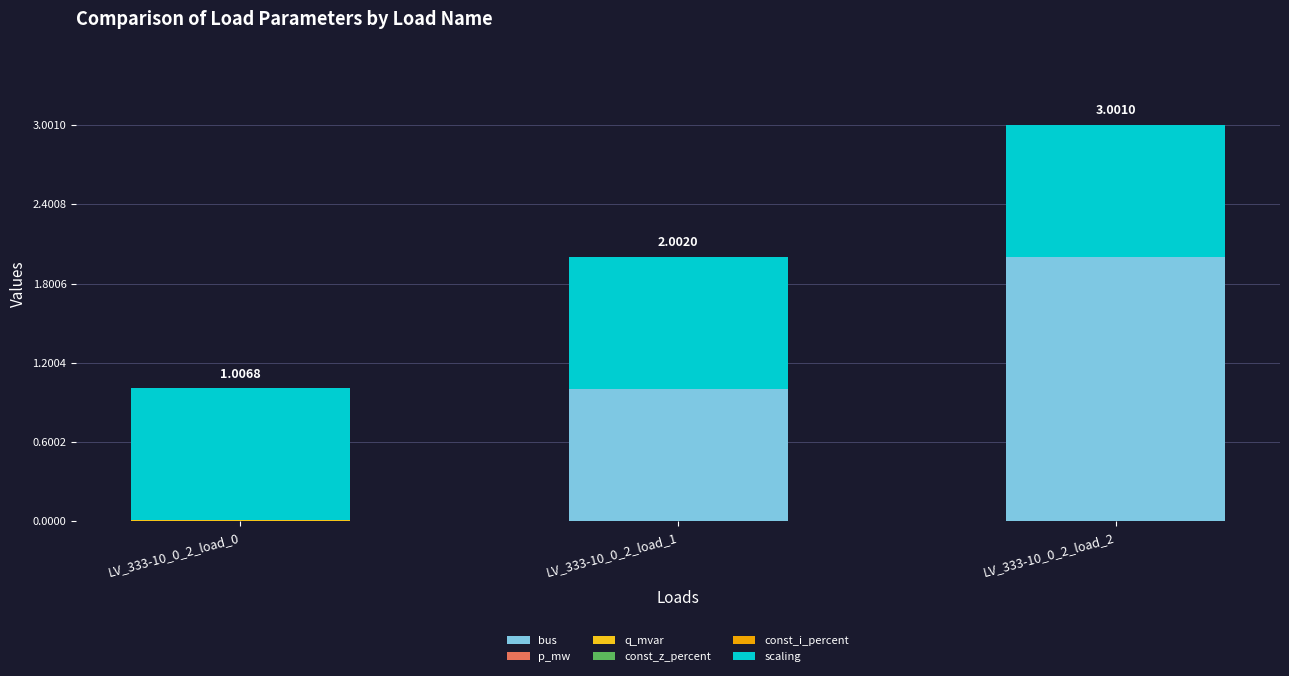

List the series in order of their peak value, highest first.

bus, scaling, p_mw, q_mvar, const_z_percent, const_i_percent